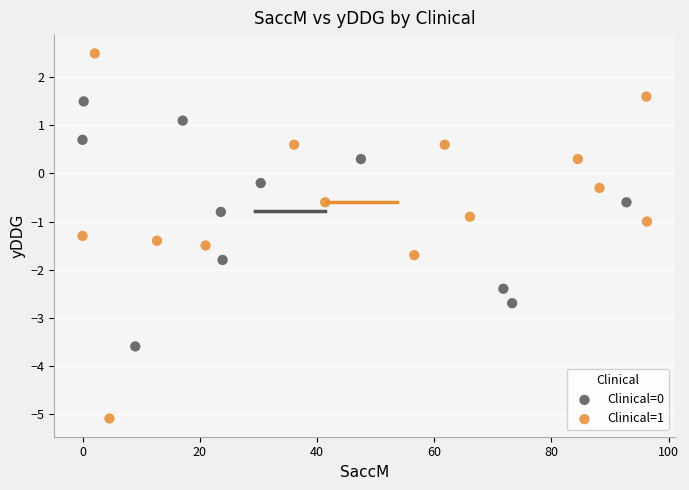

Which series has the largest Y range (max minus min)?

Clinical=1